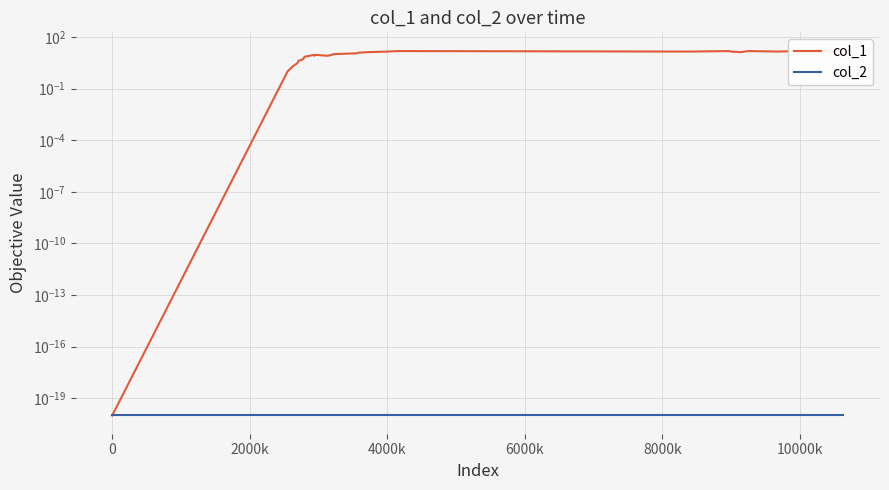

True or false: col_2 and col_1 cross at least once.

False